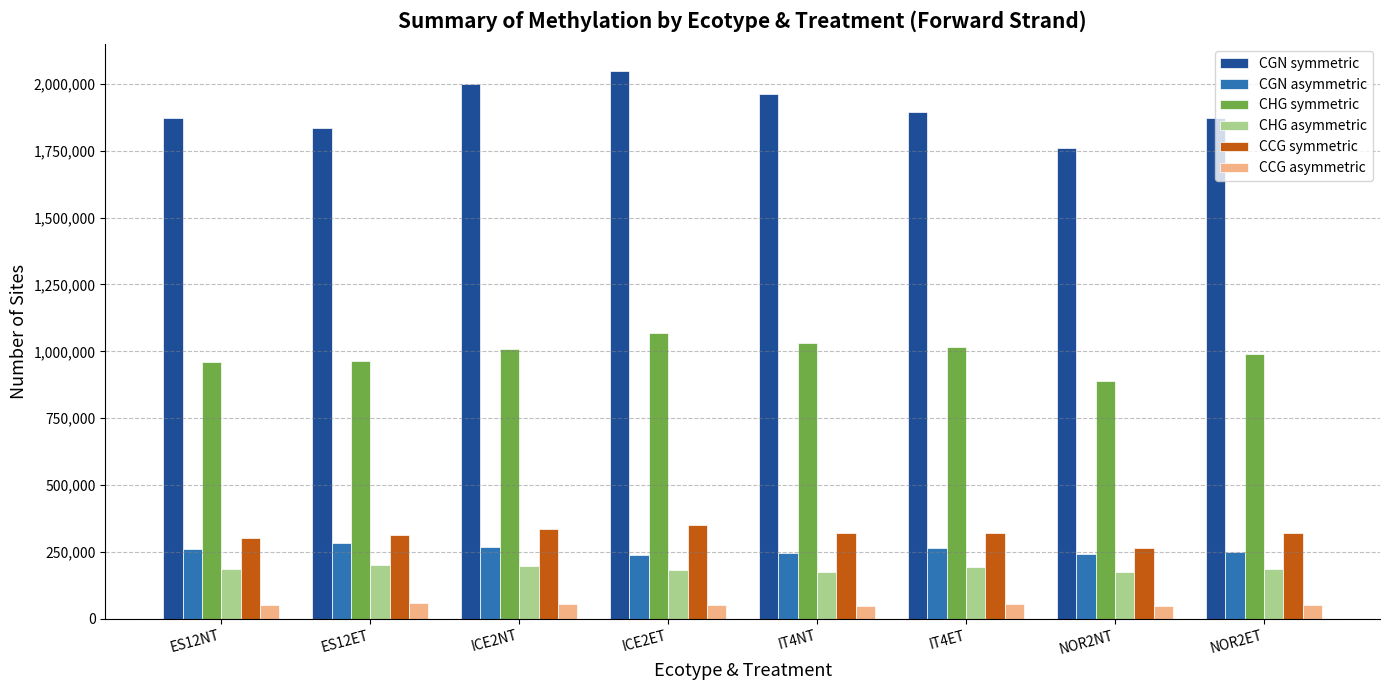

How many series are shown in this chart?

6